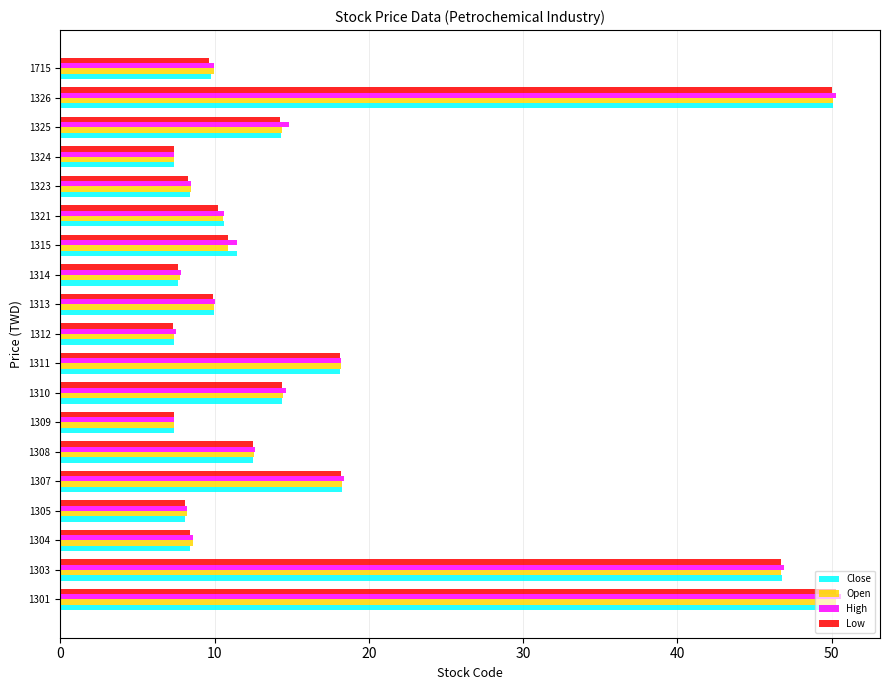

The Close series shows 7.3 at 1324. True or false?

True